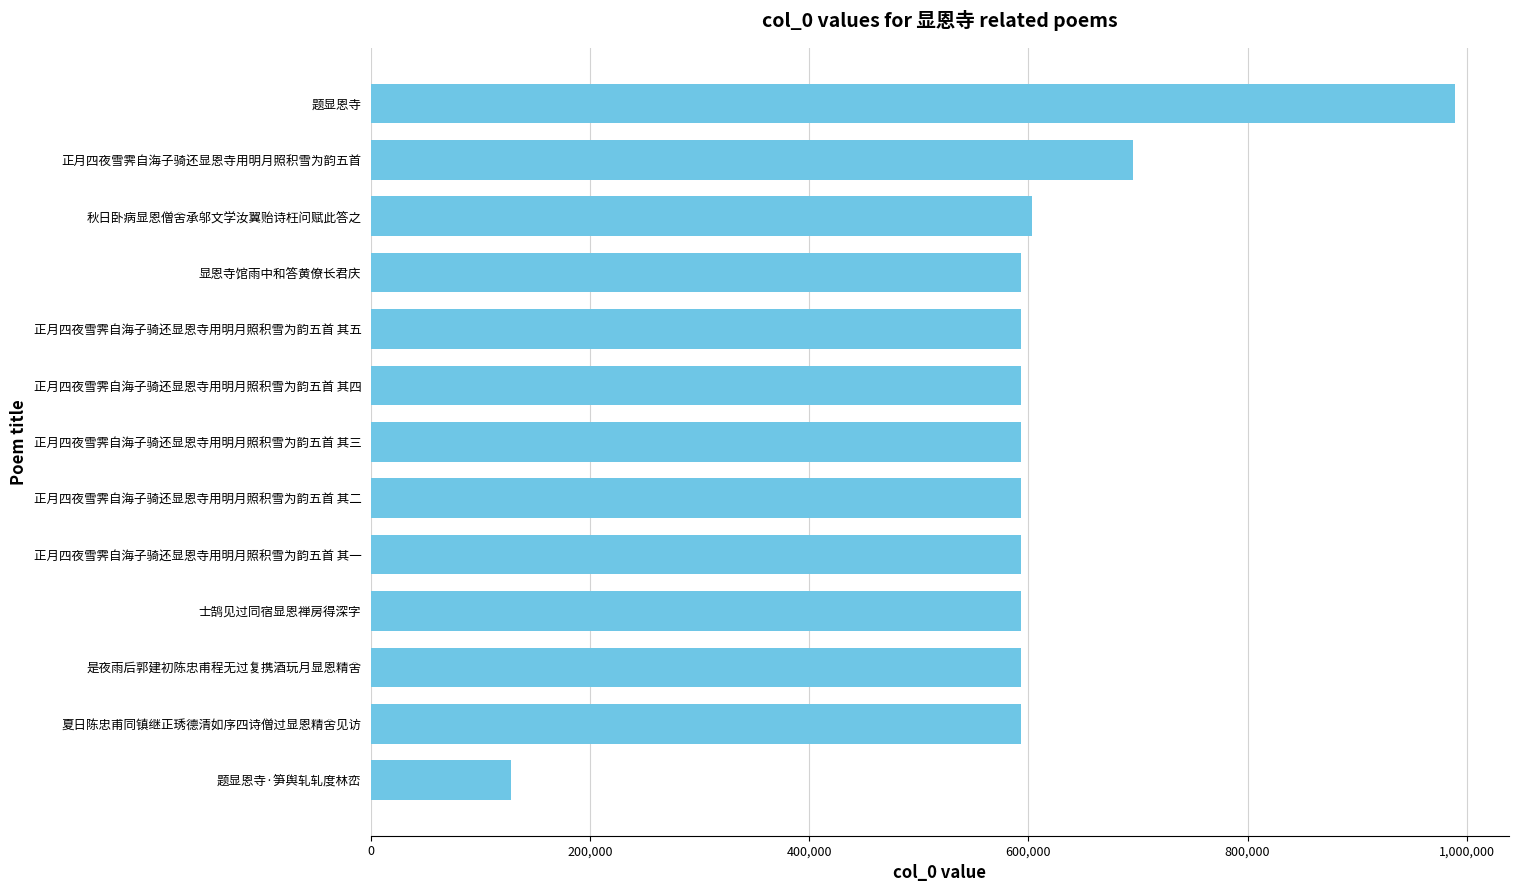

Is it true that the value at 正月四夜雪霁自海子骑还显恩寺用明月照积雪为韵五首 is 695816?

True